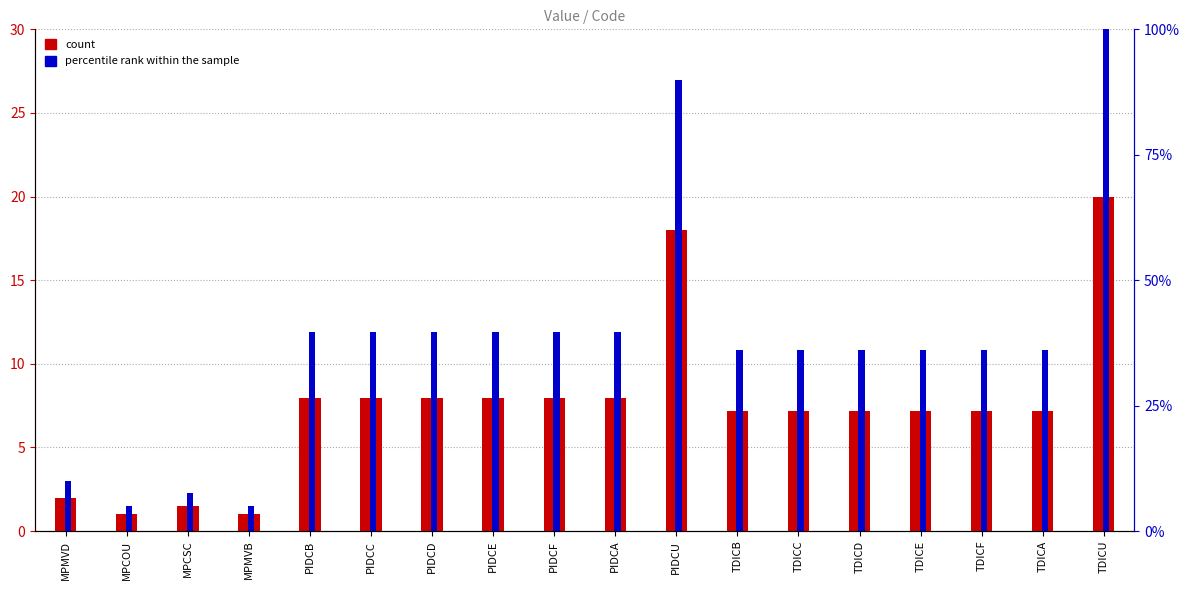

At which label does percentile rank within the sample first exceed 36?

PIDCB